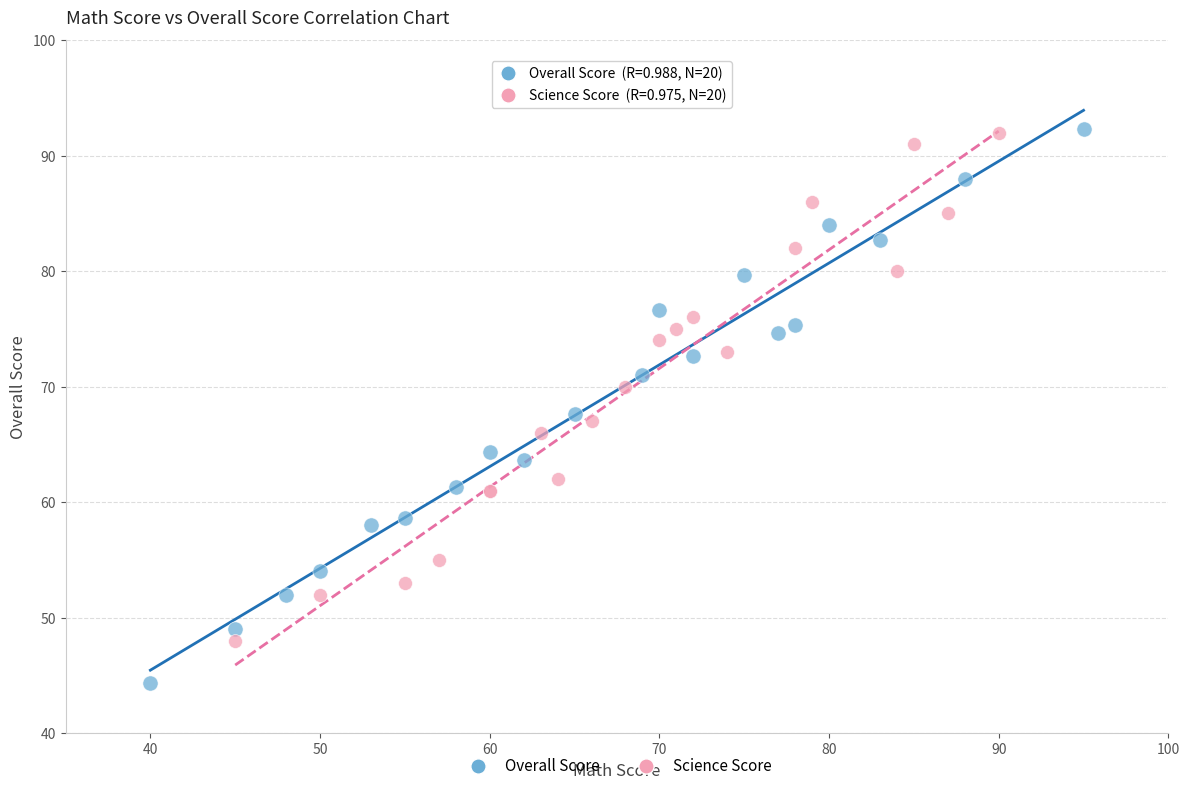

Which series has the largest Y range (max minus min)?

Overall Score